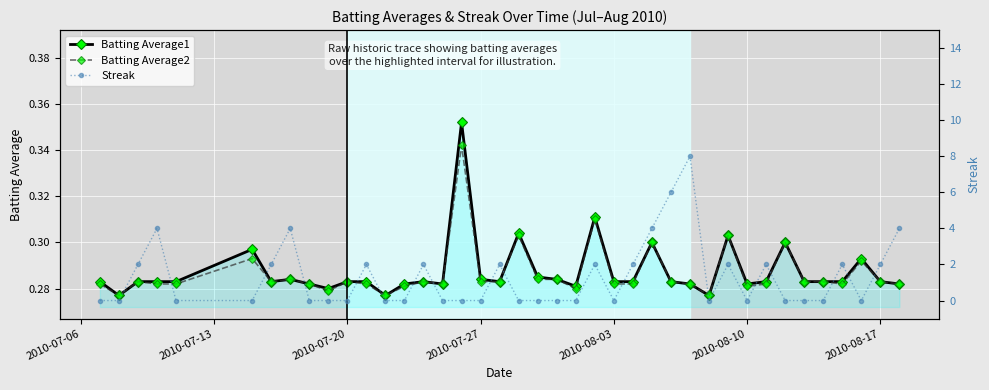

What is the average value of the Batting Average1 series?

0.3